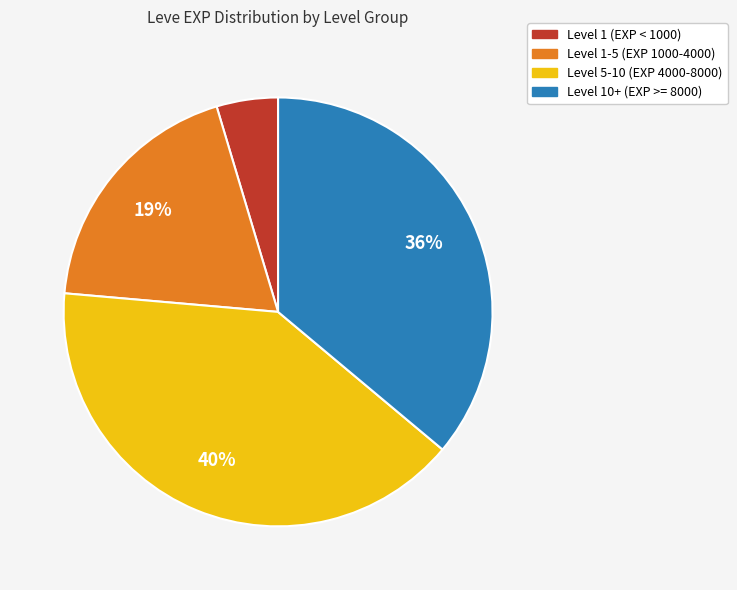

To the nearest percent, what is the average slice percentage?

25%